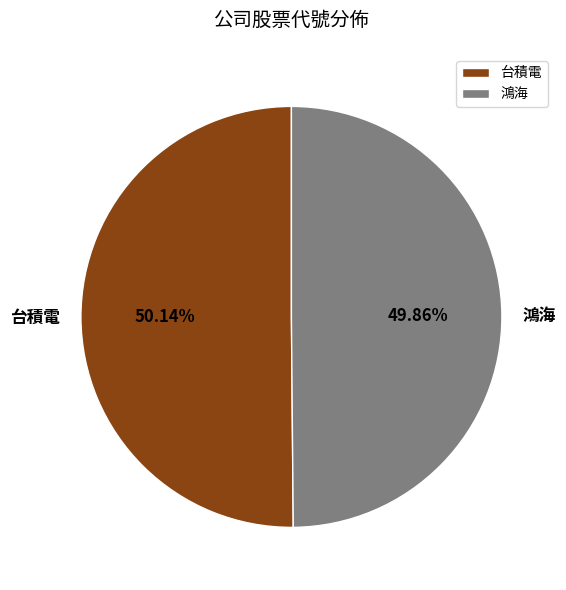

Is there any slice that represents more than half of the pie?

Yes